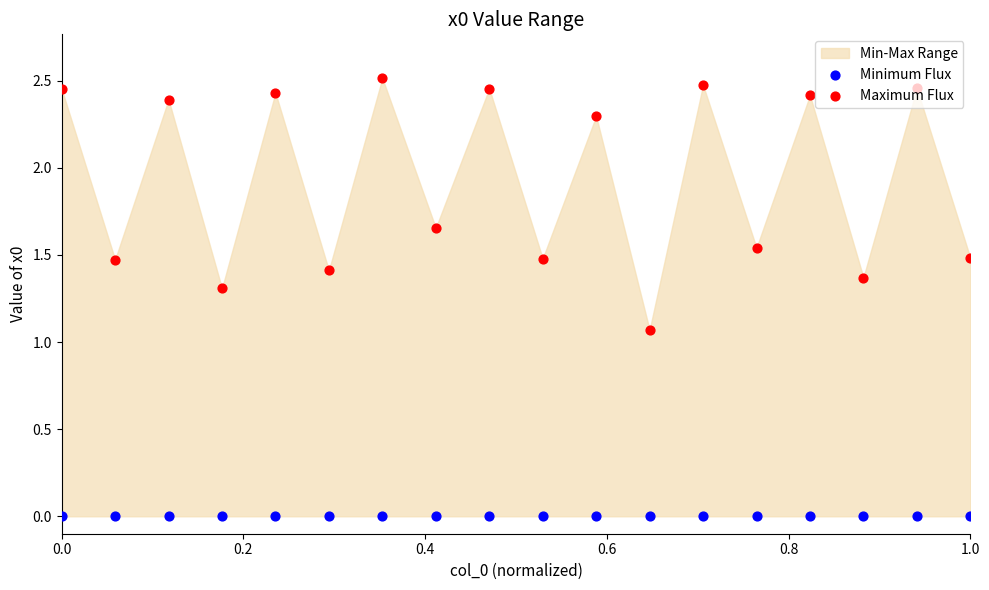

At how many categories does at least one series exceed 0?

18